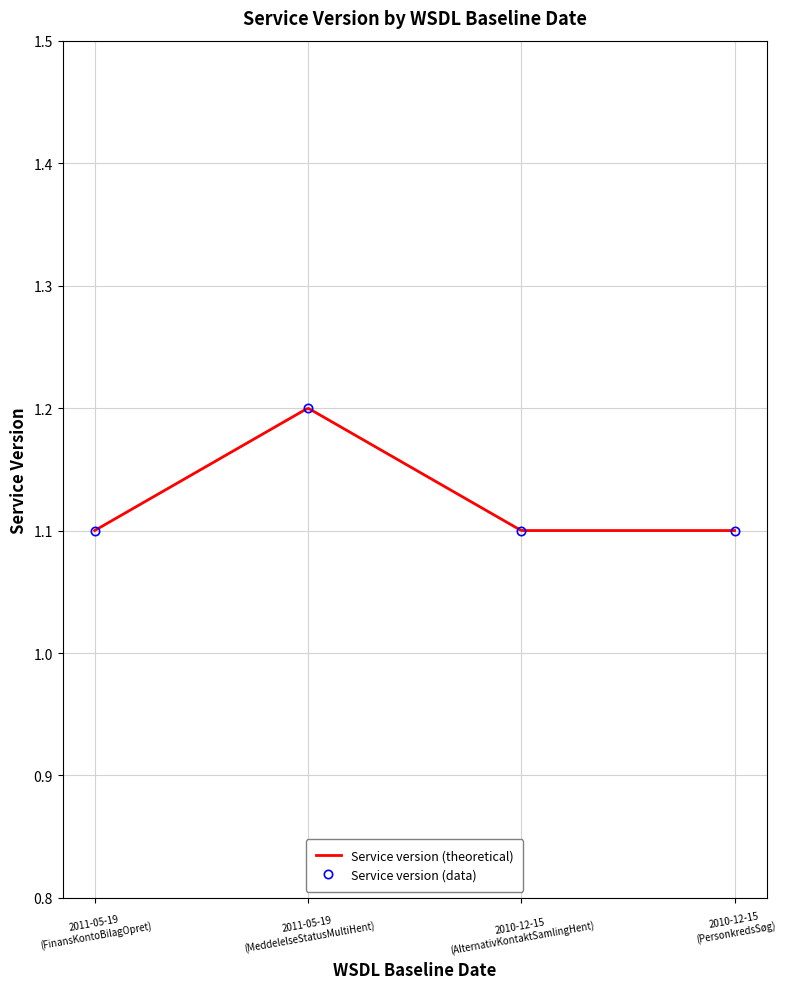

What is the value of the 3rd point from the left?

1.1